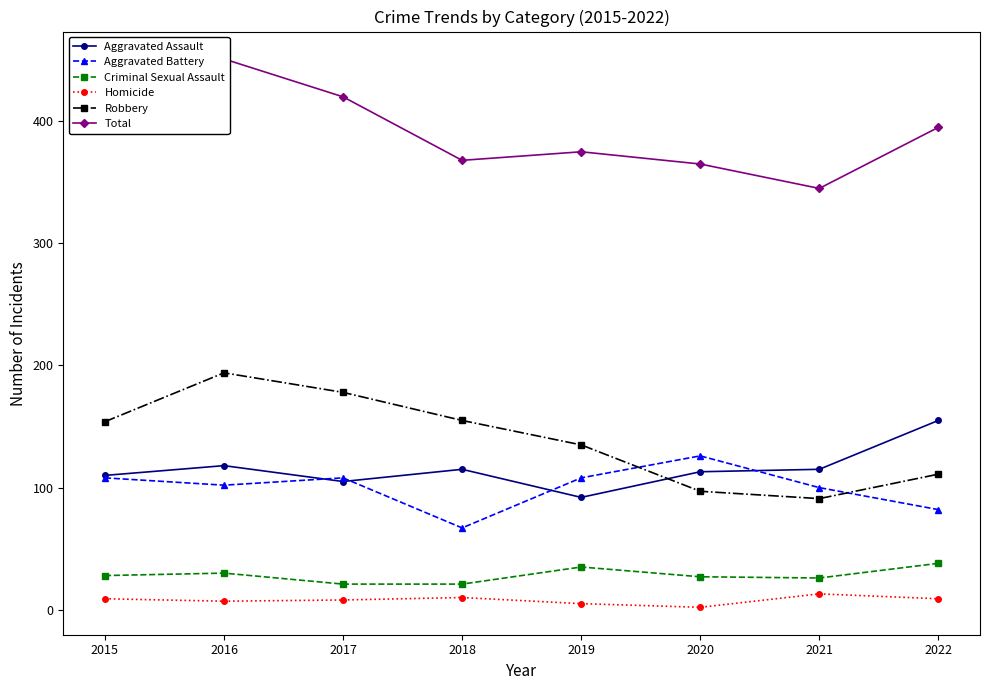

Is it true that Aggravated Assault equals 67 at 2022?

False